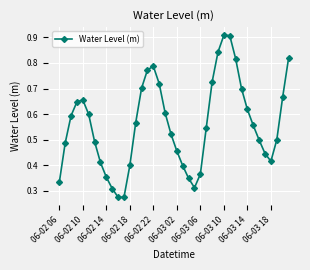

How many points are lower than both their immediate neighbors (excluding endpoints)?

3